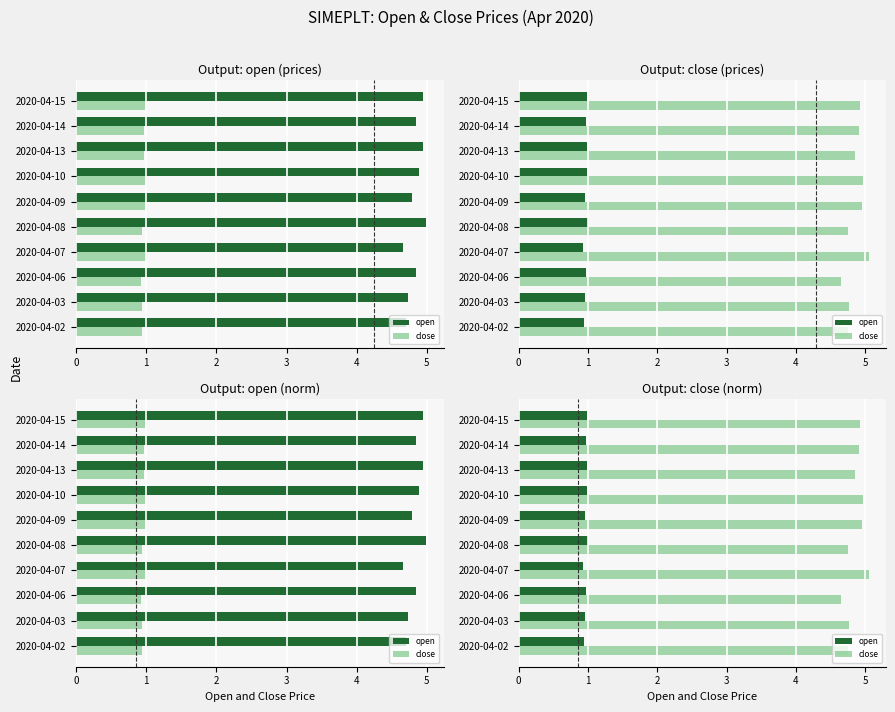

What is the difference between the maximum and second lowest values in the open series?

0.1